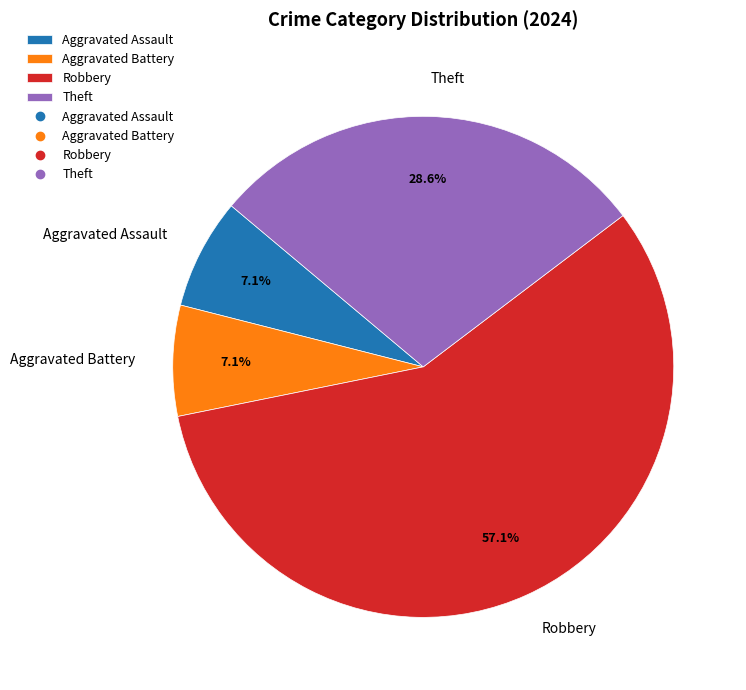

What is the ratio of the value at Robbery to the value at Aggravated Battery?

8.0